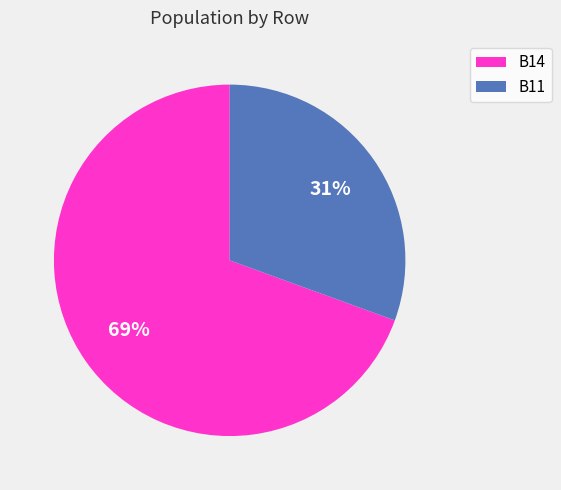

To the nearest percent, what portion does B14 represent?

69%